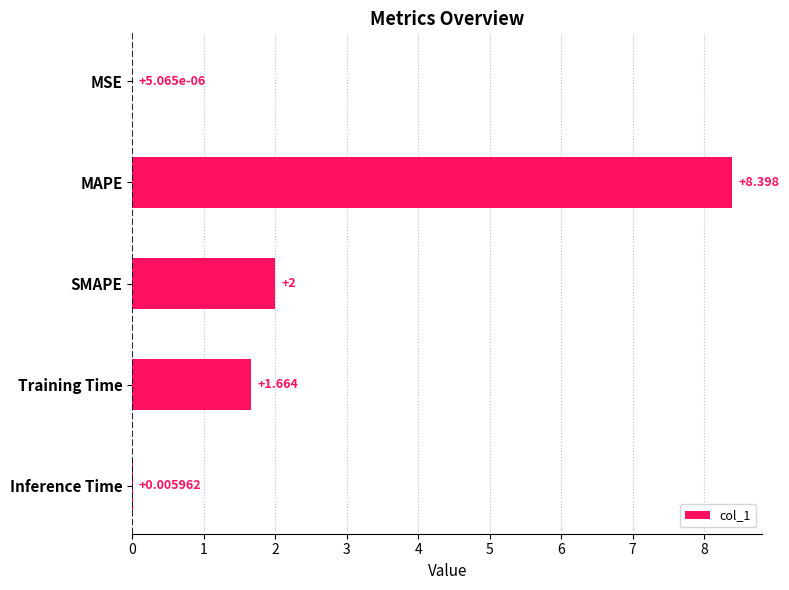

Between Inference Time and SMAPE, which is larger?

SMAPE